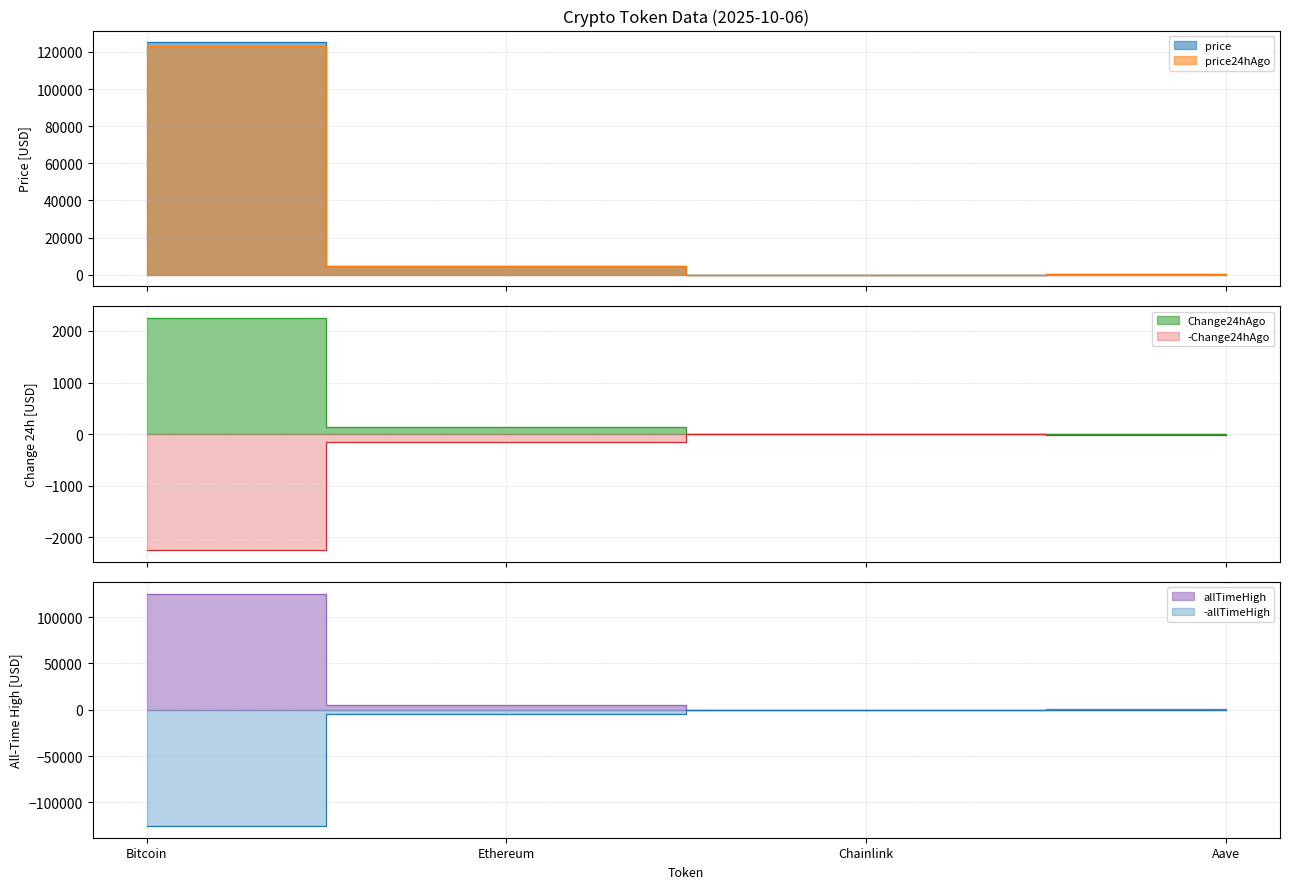

What position from the right is Ethereum?

3